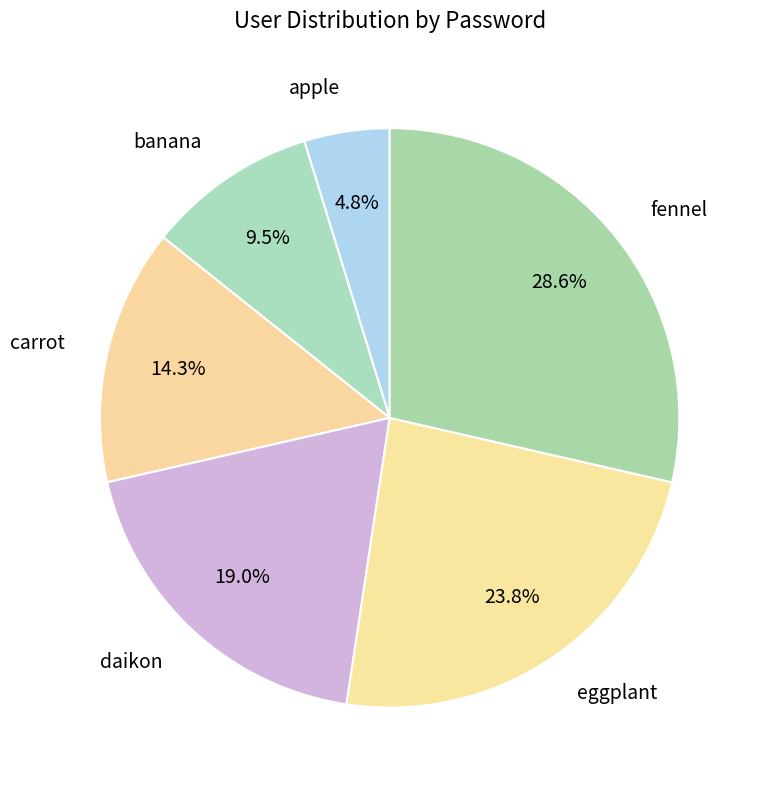

Approximately how many times larger is the value at daikon compared to carrot?

1.3